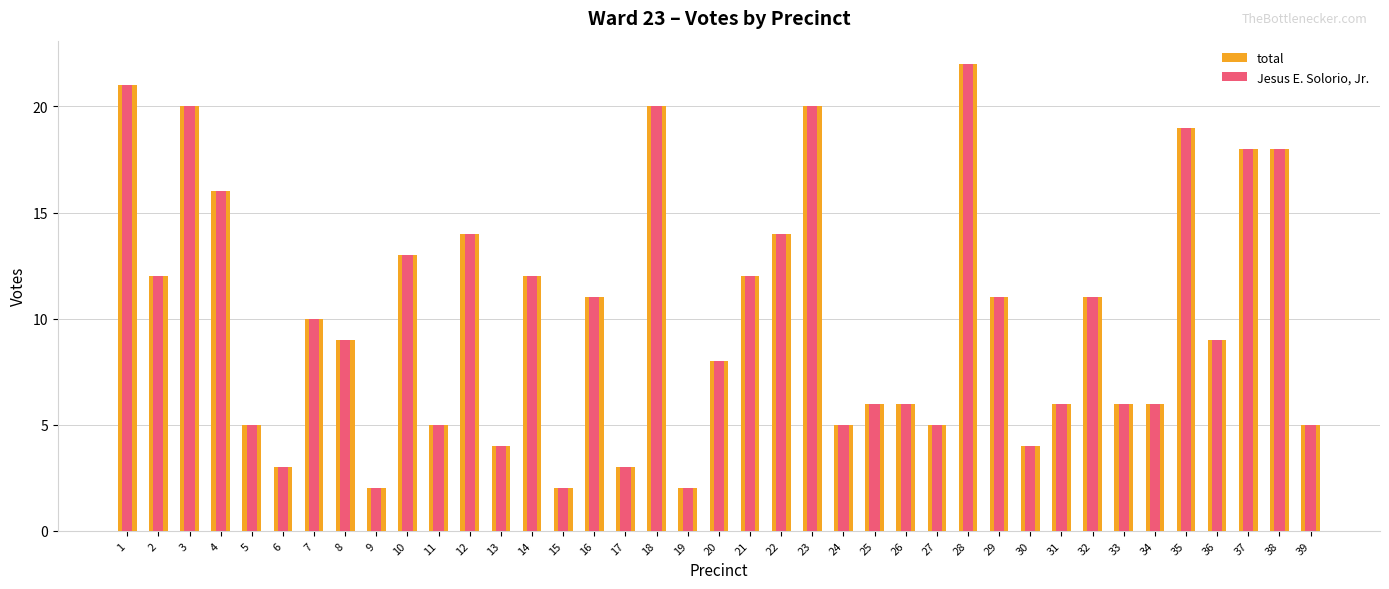

At which label does total first exceed 9?

1